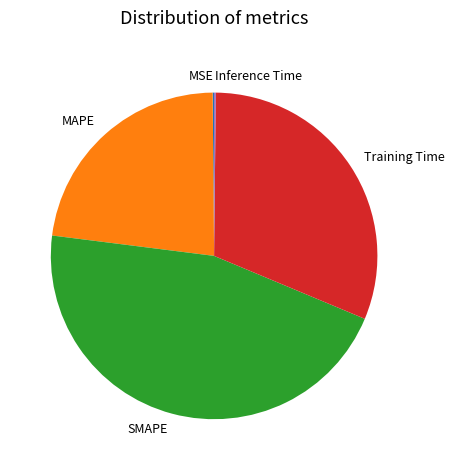

Is there any slice that represents more than half of the pie?

No